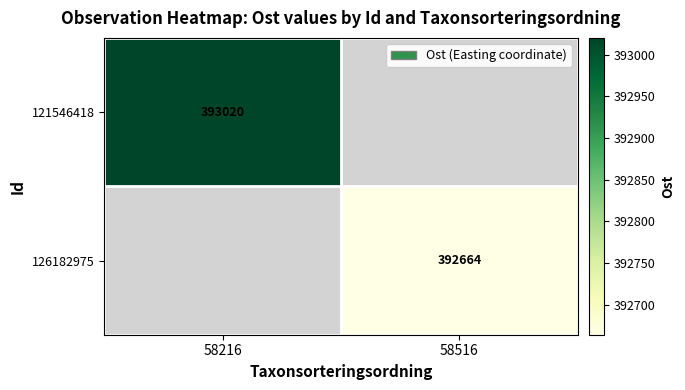

The value of 126182975 at 58516 is 170411. True or false?

False